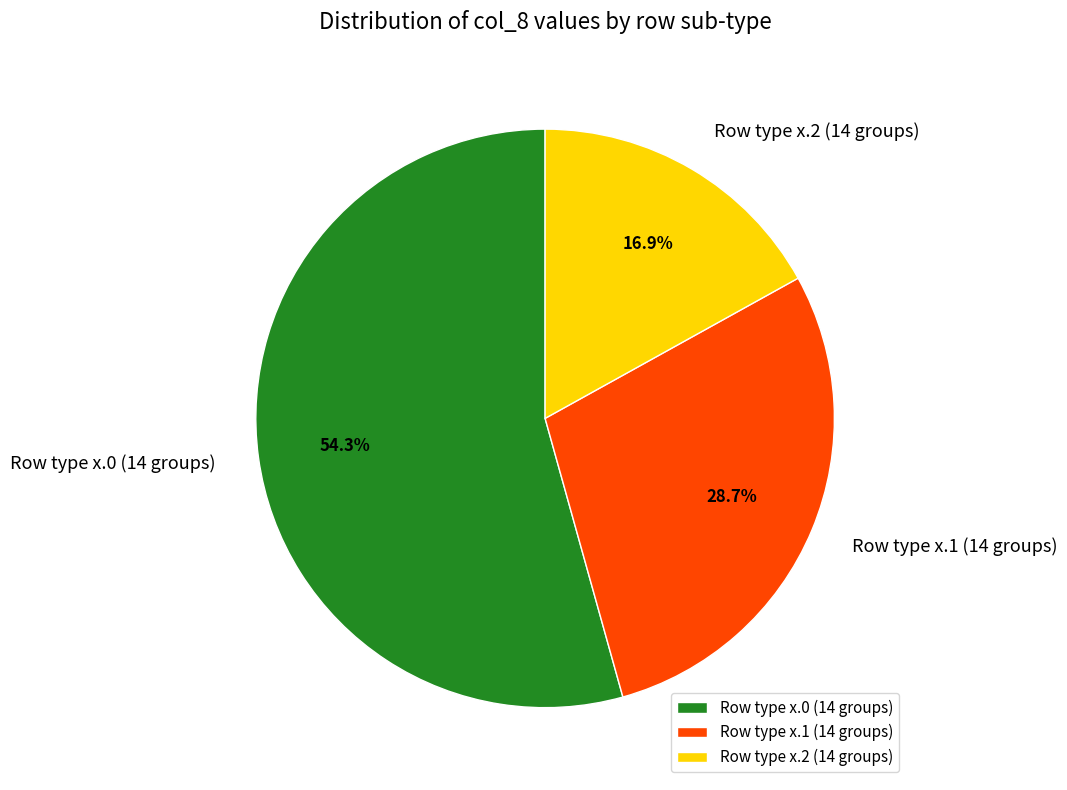

To the nearest percent, what is the average slice percentage?

33%